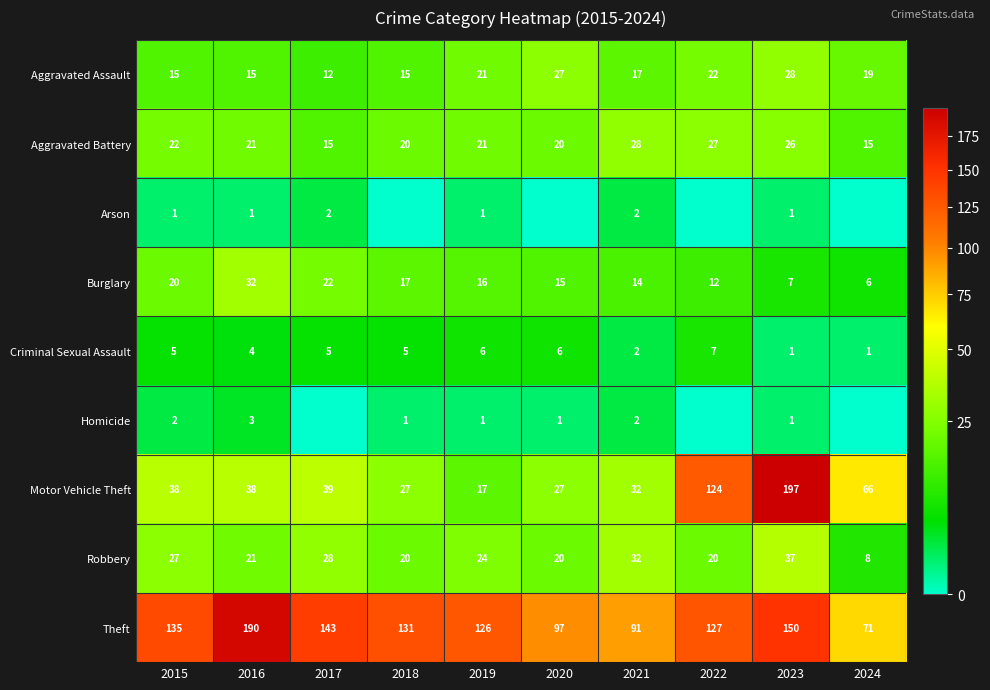

The value of Aggravated Assault at 2017 is 12. True or false?

True